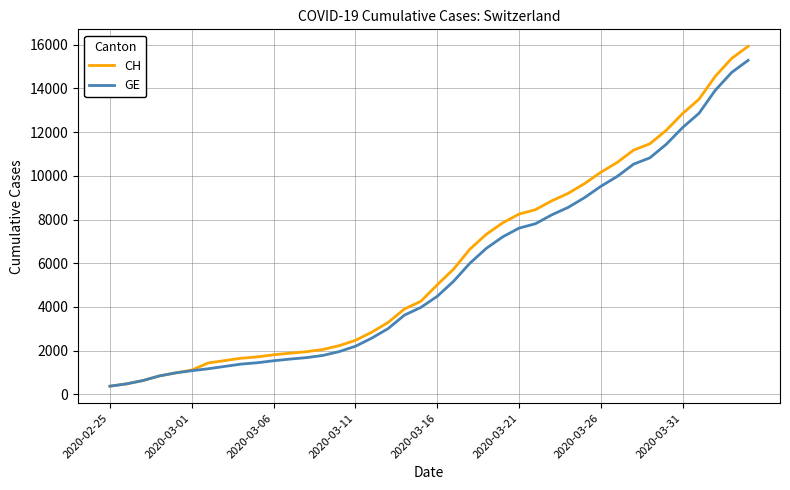

What is the difference between the maximum and minimum values in the CH series?

15551